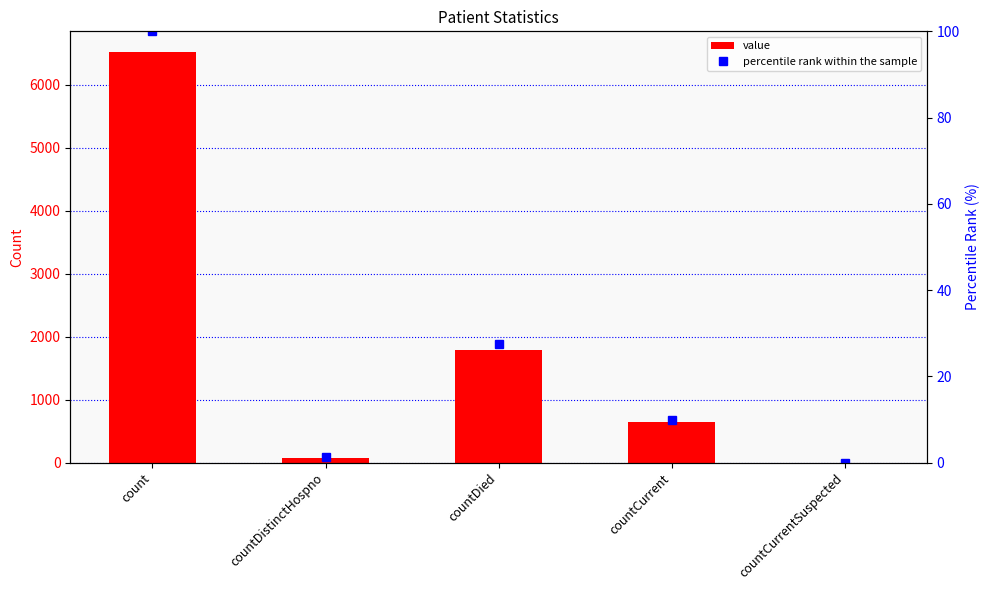

How many data points in value are less than 648?

2